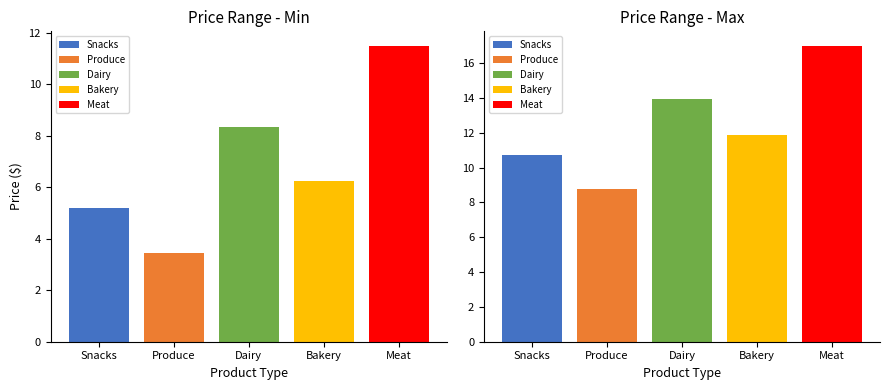

What is the minimum value shown in the chart?

3.5